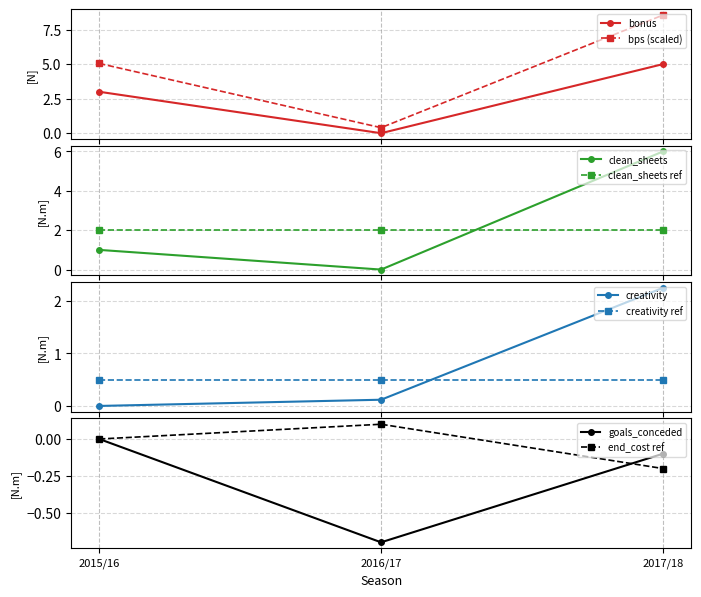

Which has a higher value, 2017/18 or 2016/17?

2017/18